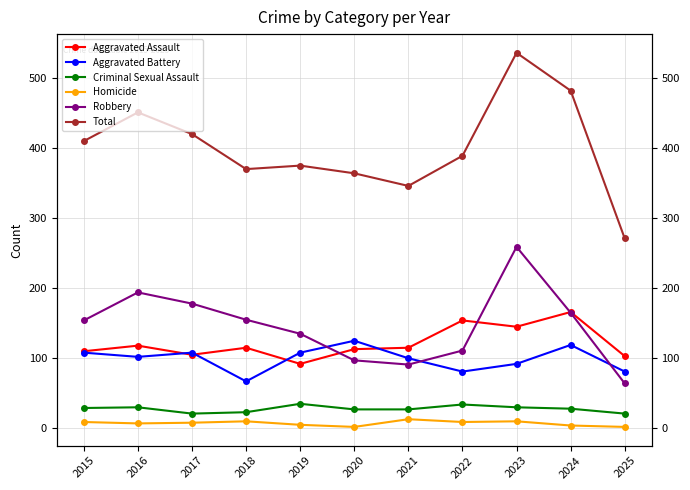

The value of Criminal Sexual Assault at 2017 is 31. True or false?

False